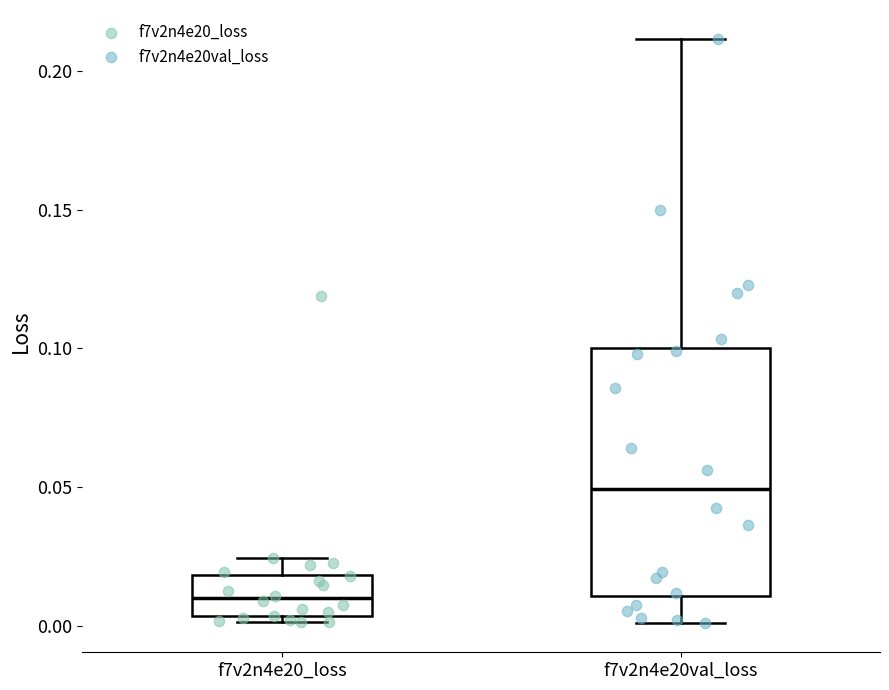

Which box is the tallest, from its lower edge to its upper edge?

f7v2n4e20val_loss